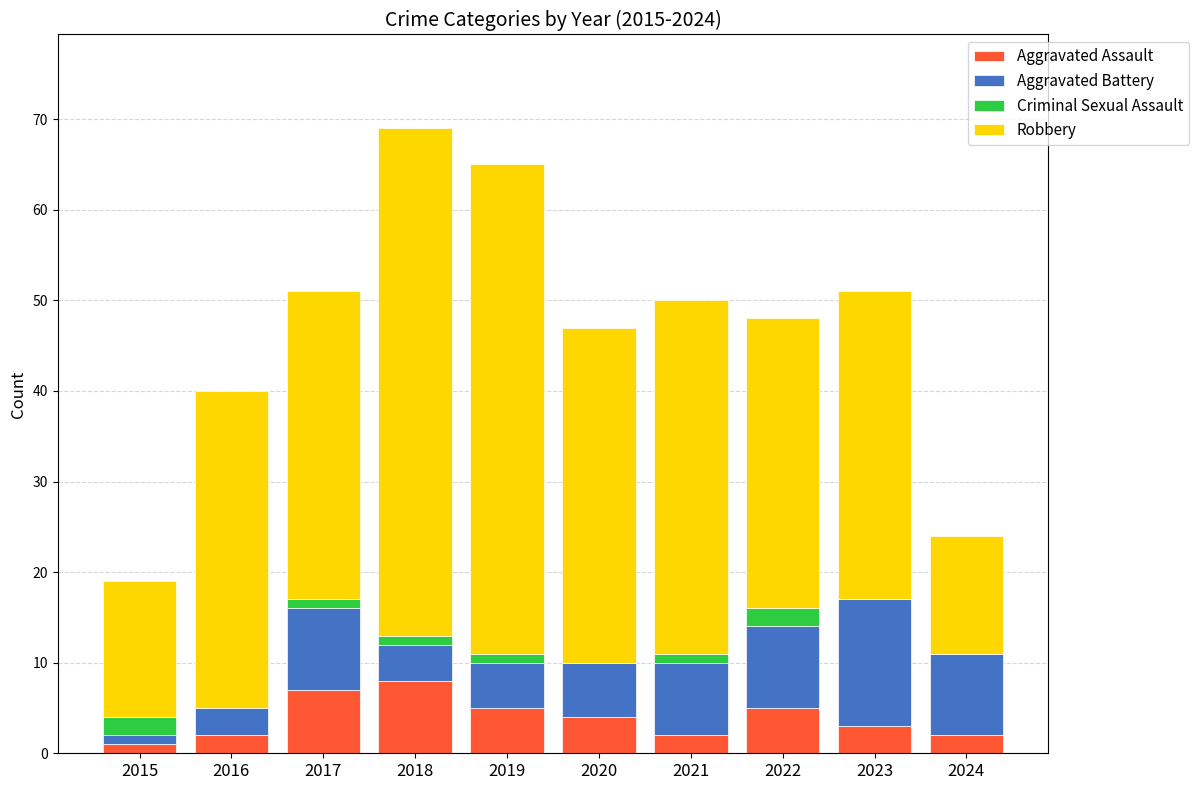

The Aggravated Assault series shows 5 at 2022. True or false?

True